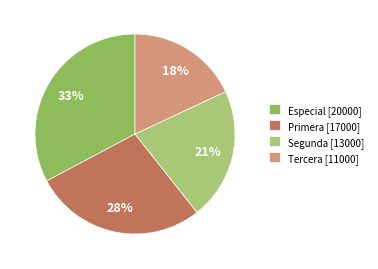

To the nearest percent, what is the difference between the largest and smallest slice percentages?

15%